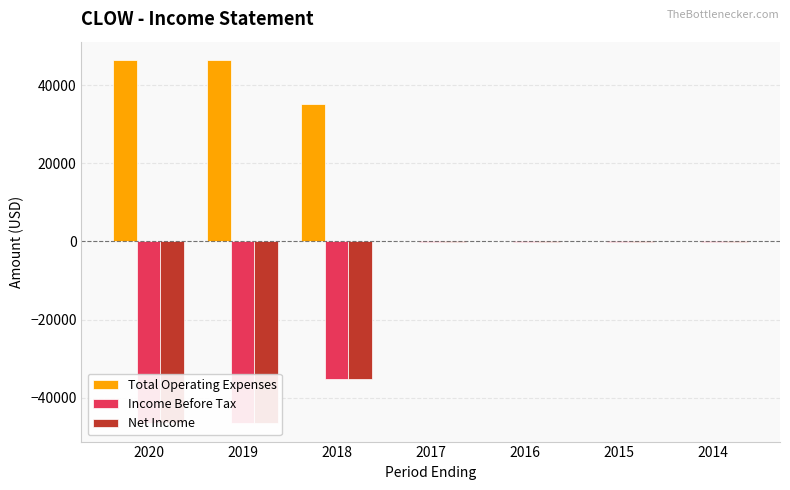

At which category does the chart reach its minimum across all series?

2020